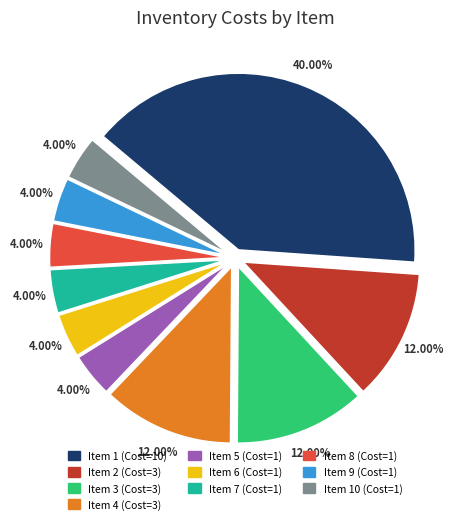

Is the sum of Item 10 (Cost=1) and Item 7 (Cost=1) greater than half?

No